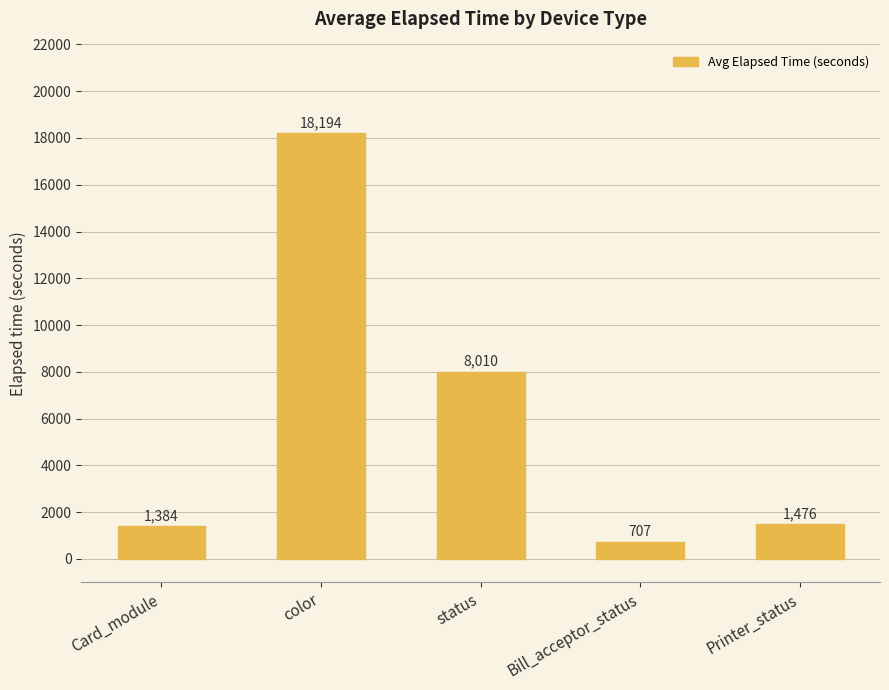

What is the change in value from color to Printer_status?

-16718.0